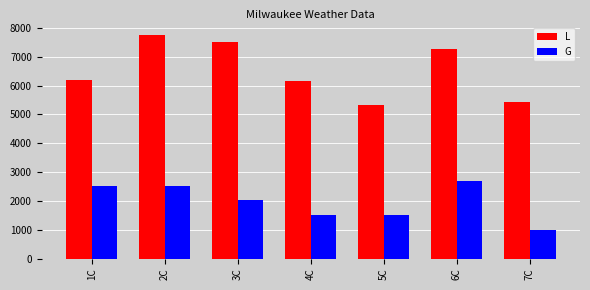

How many distinct data groups are displayed?

2